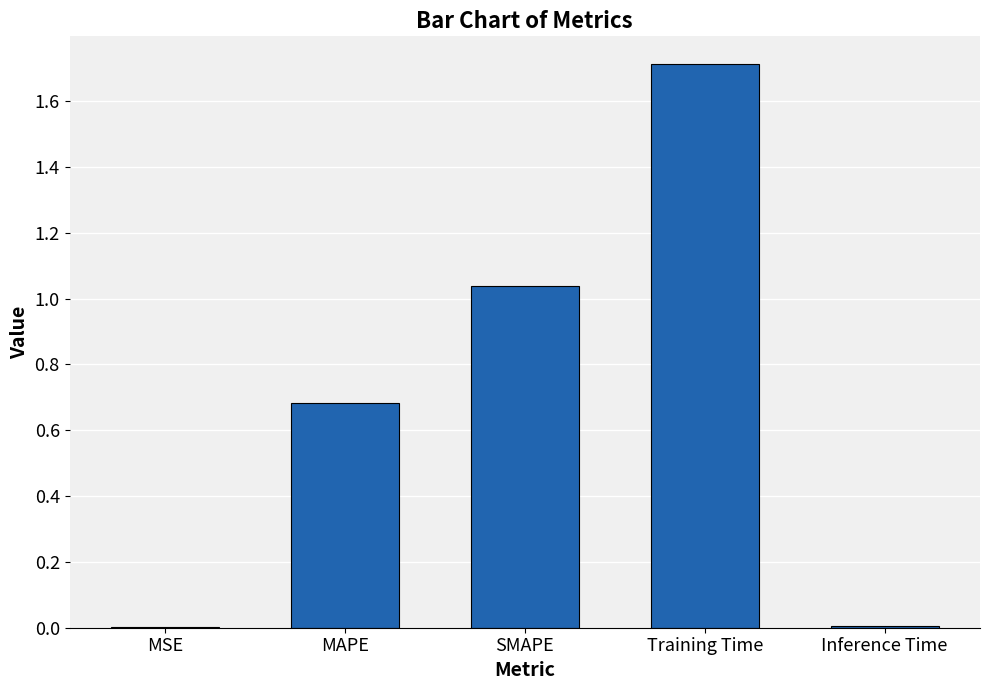

What is the sum of all values?

3.4